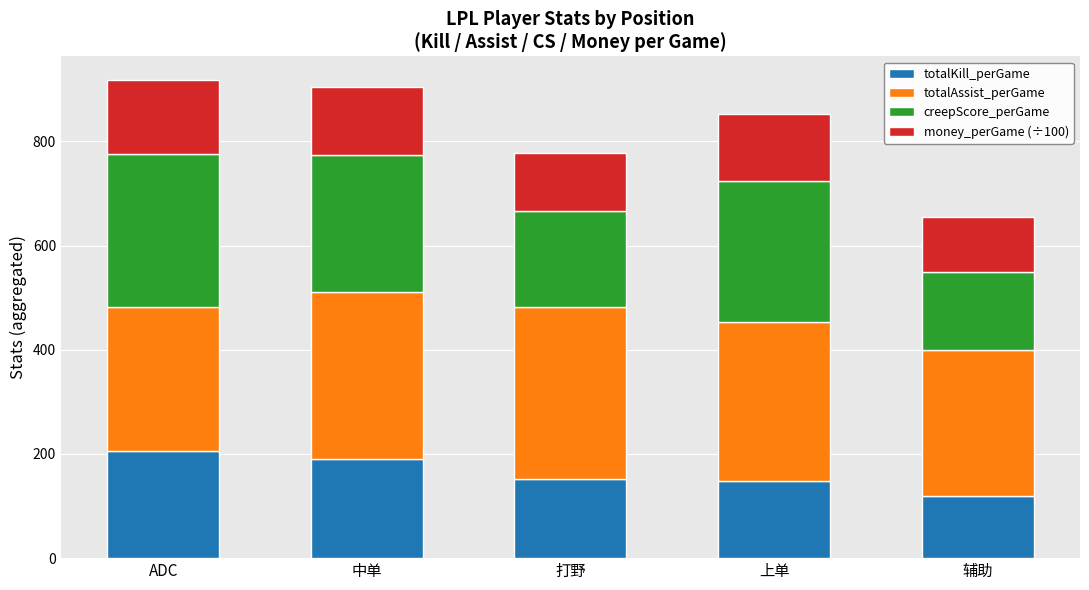

Reading right to left, list the values for the totalKill_perGame series.

120.0	148.0	152.0	191.0	205.0